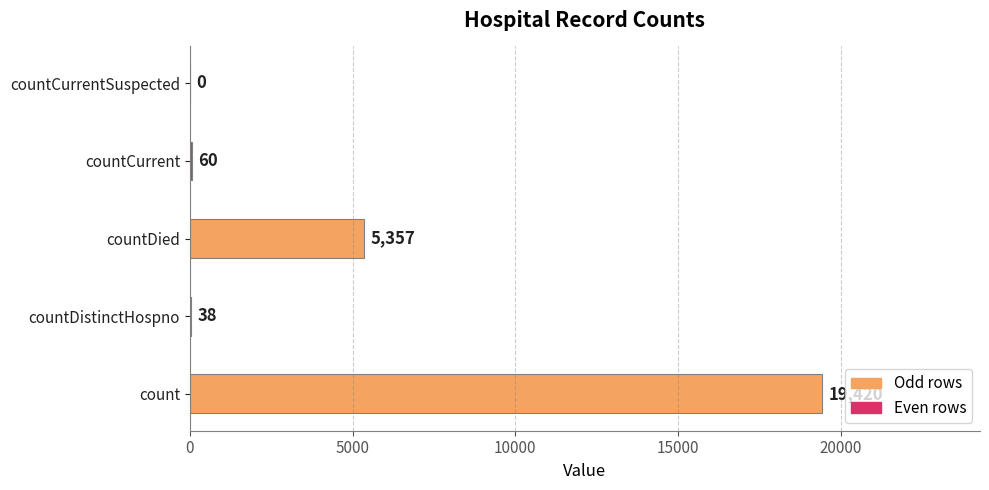

Are the bars horizontal?

Yes